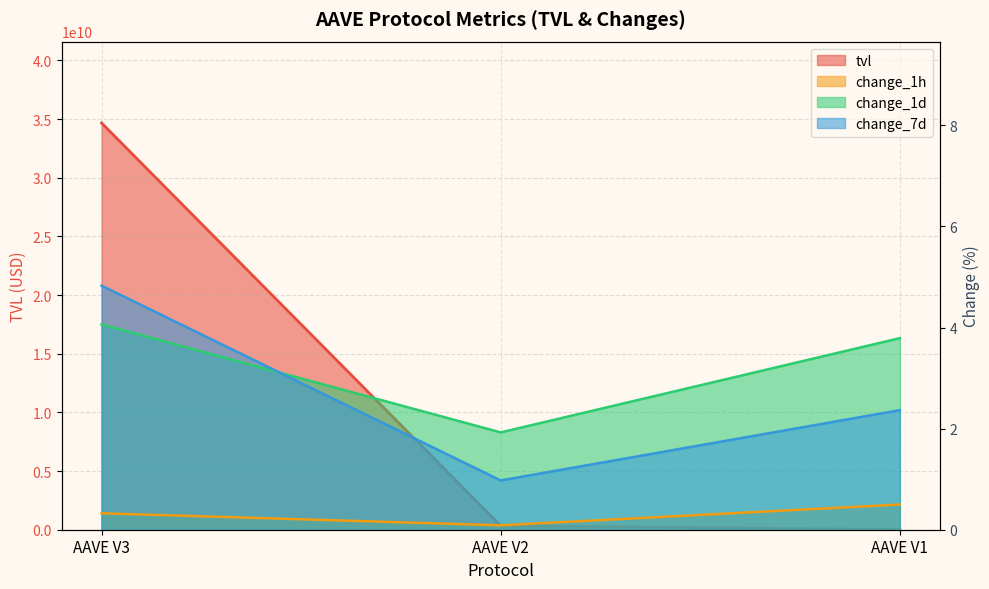

The tvl series shows 6249579.8 at AAVE V1. True or false?

False